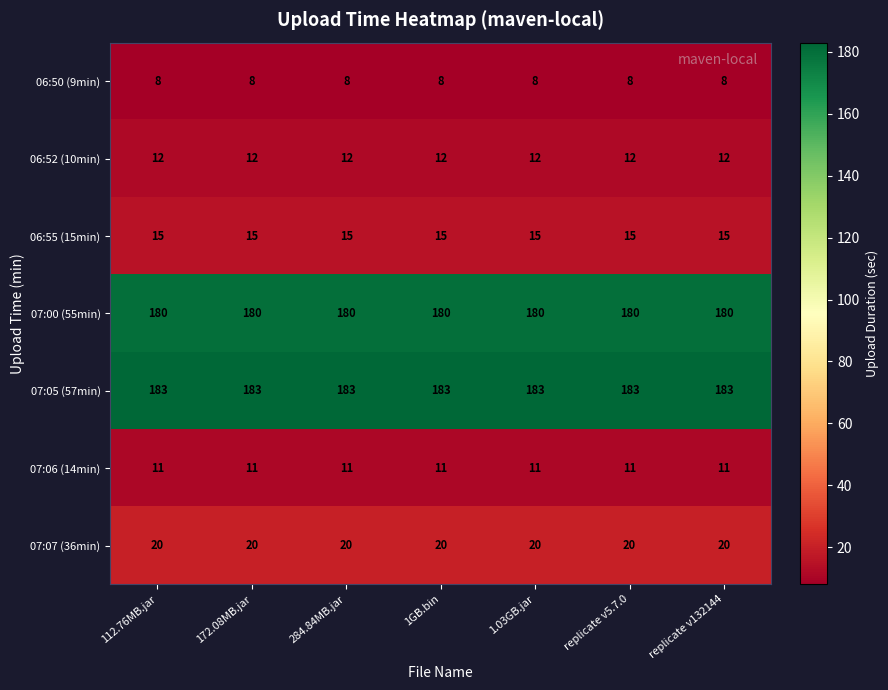

List the series in order of their peak value, lowest first.

06:50 (9min), 07:06 (14min), 06:52 (10min), 06:55 (15min), 07:07 (36min), 07:00 (55min), 07:05 (57min)